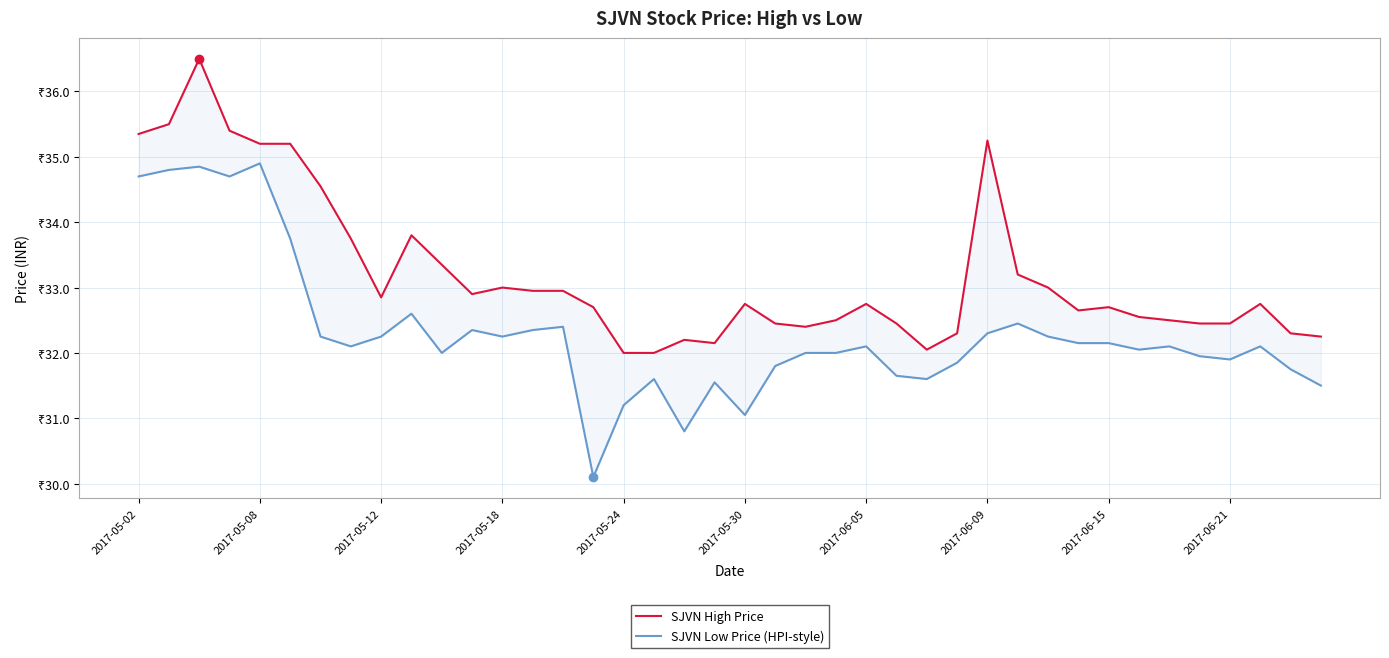

Where is SJVN Low Price (HPI-style) nearest to the value 32?

10